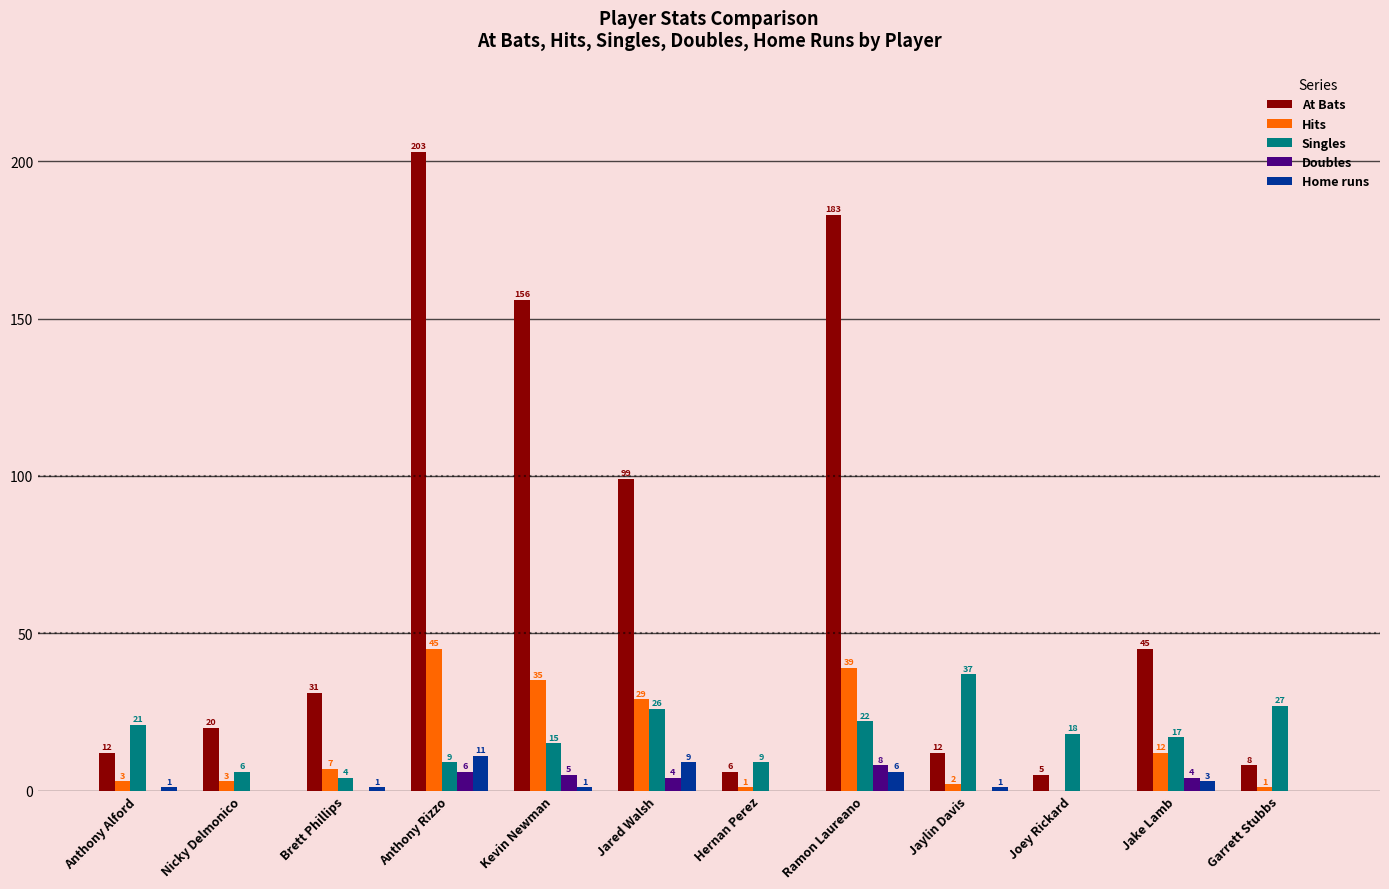

Read the At Bats value at Garrett Stubbs.

8